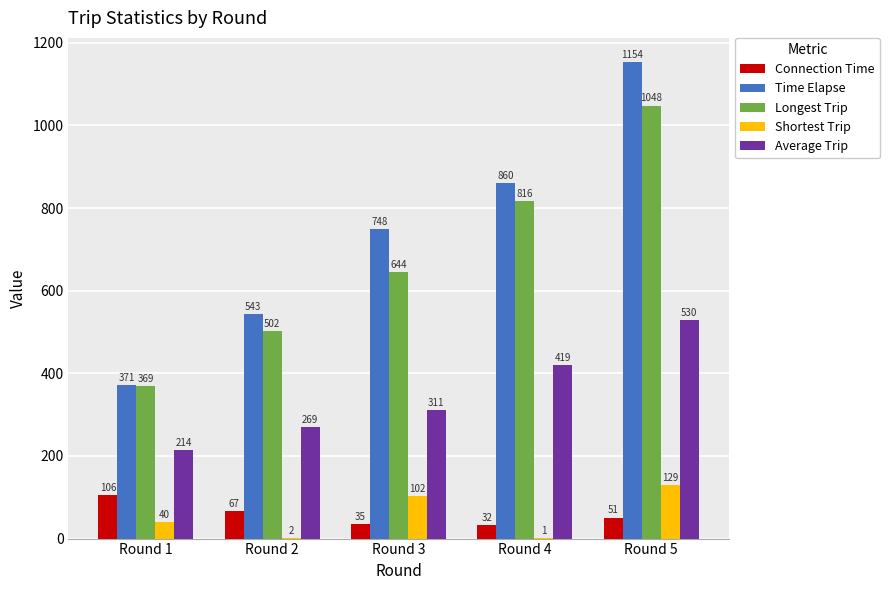

The value of Longest Trip at Round 1 is 566.2. True or false?

False